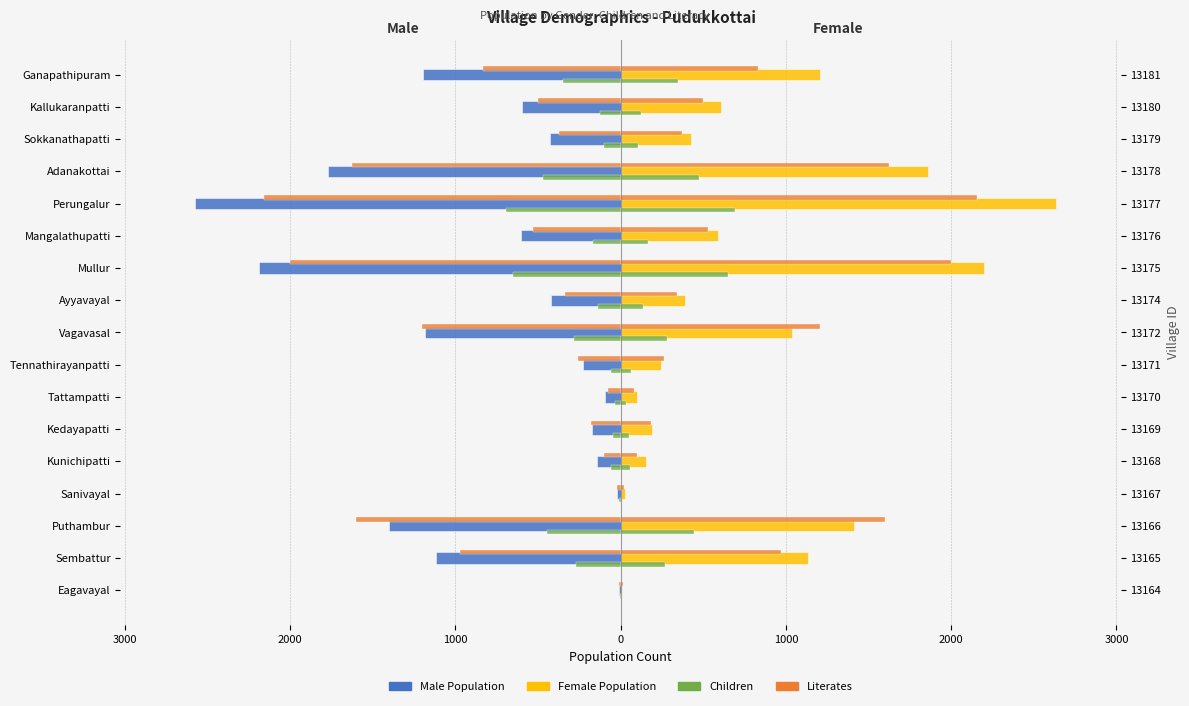

How many bars are there in each group?

4